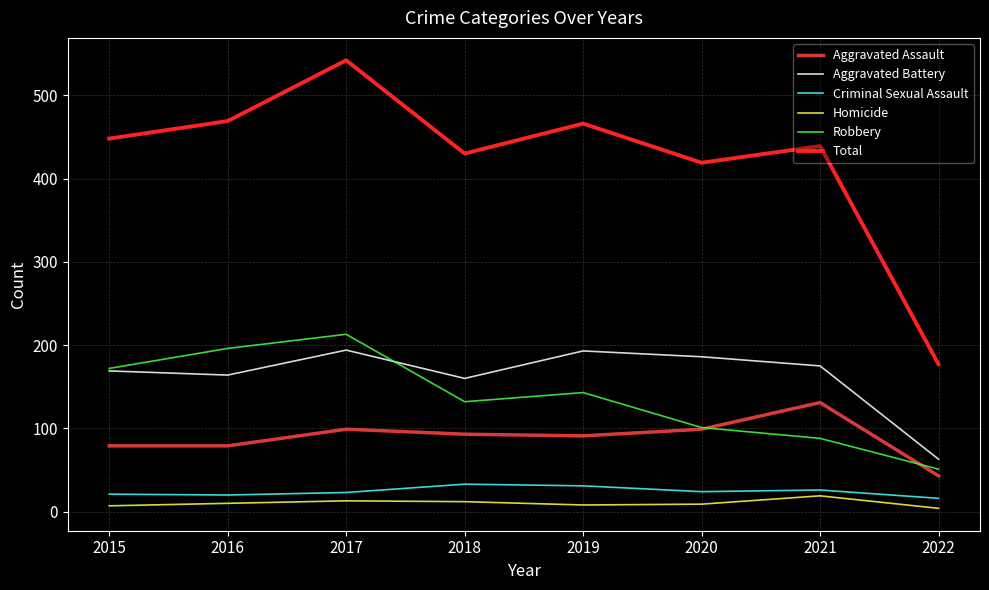

At how many categories does at least one series exceed 151?

8